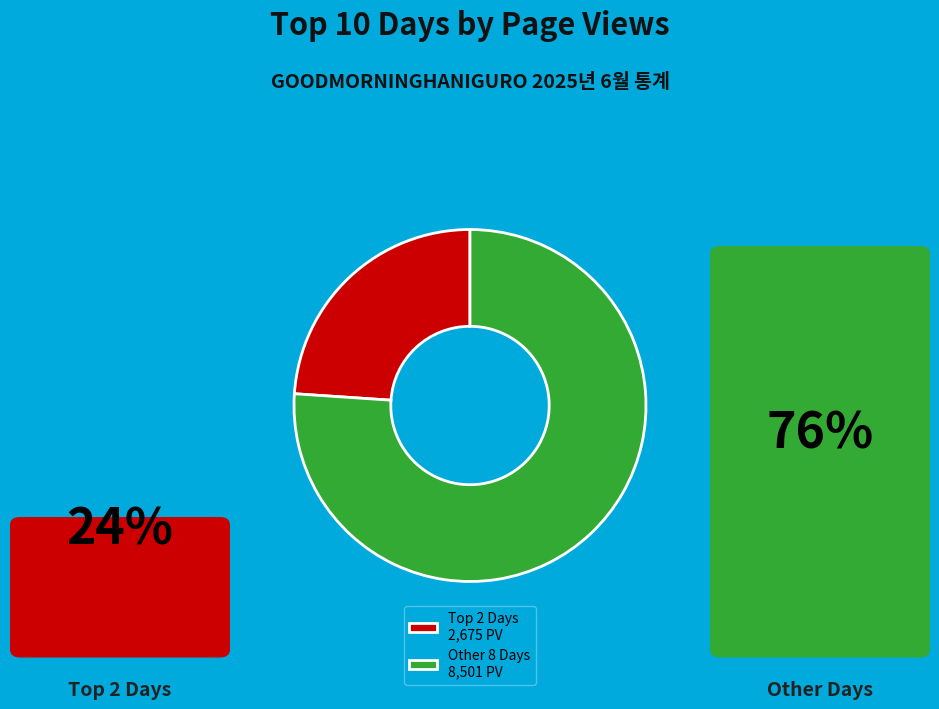

The Other 8 Days 8,501 PV slice represents 89% of the pie. True or false?

False